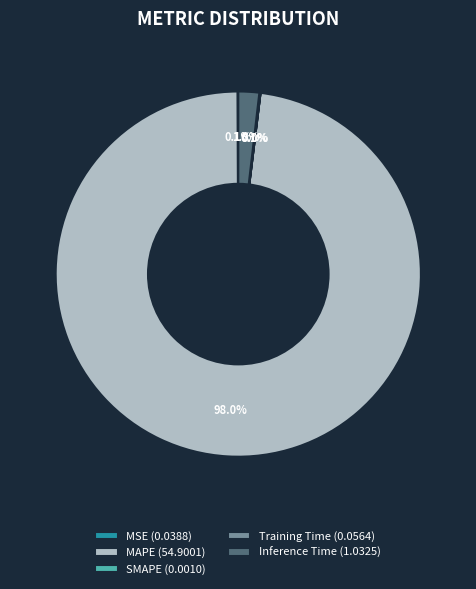

Is there any slice that represents more than half of the pie?

Yes